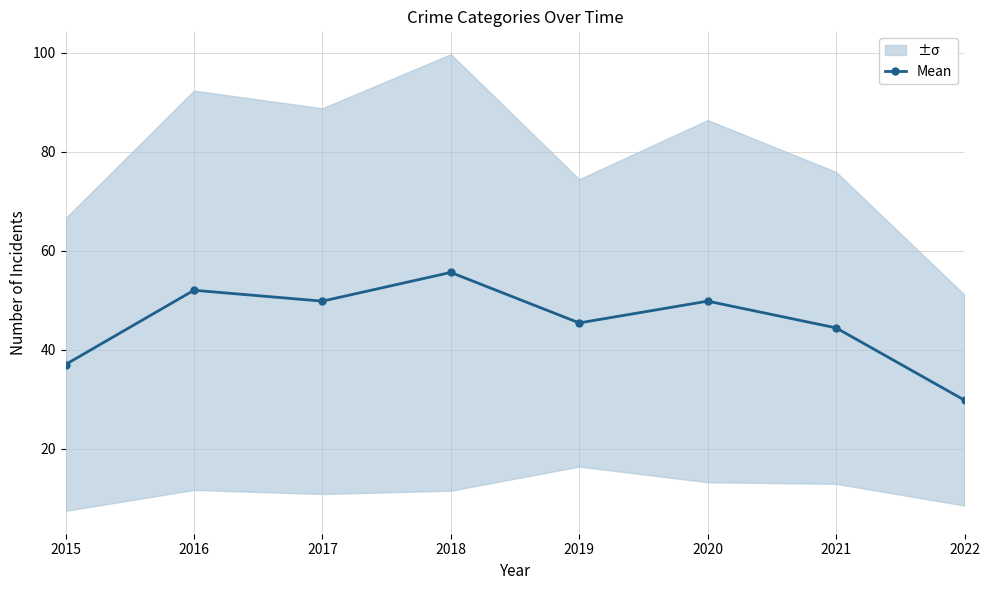

What is the greatest value displayed?

55.6